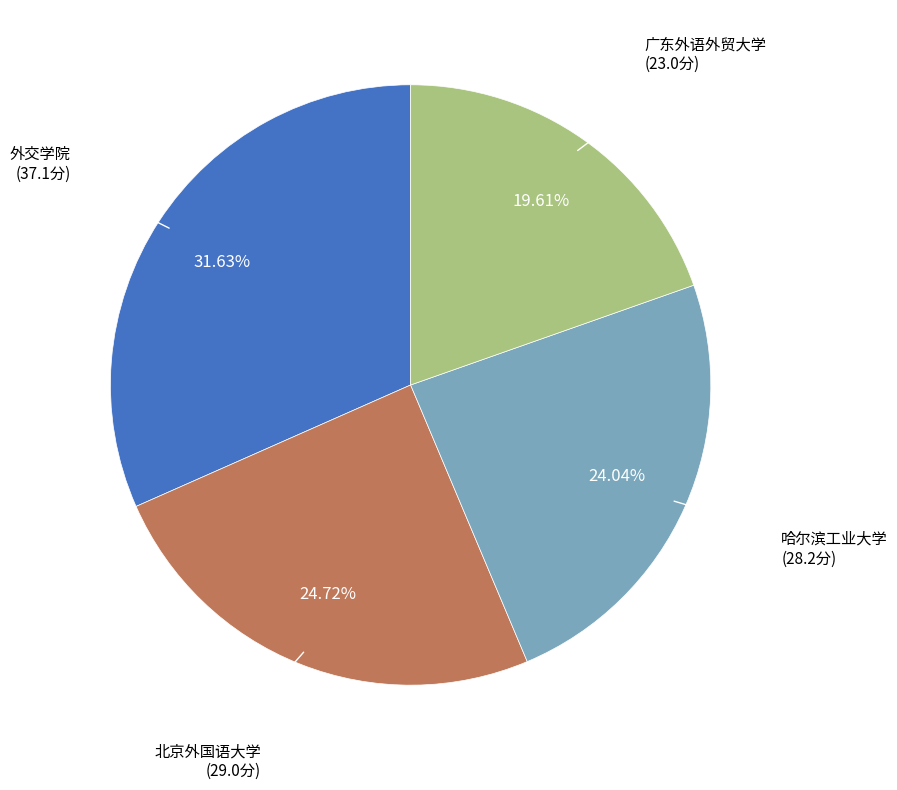

Does any single category account for the majority?

No